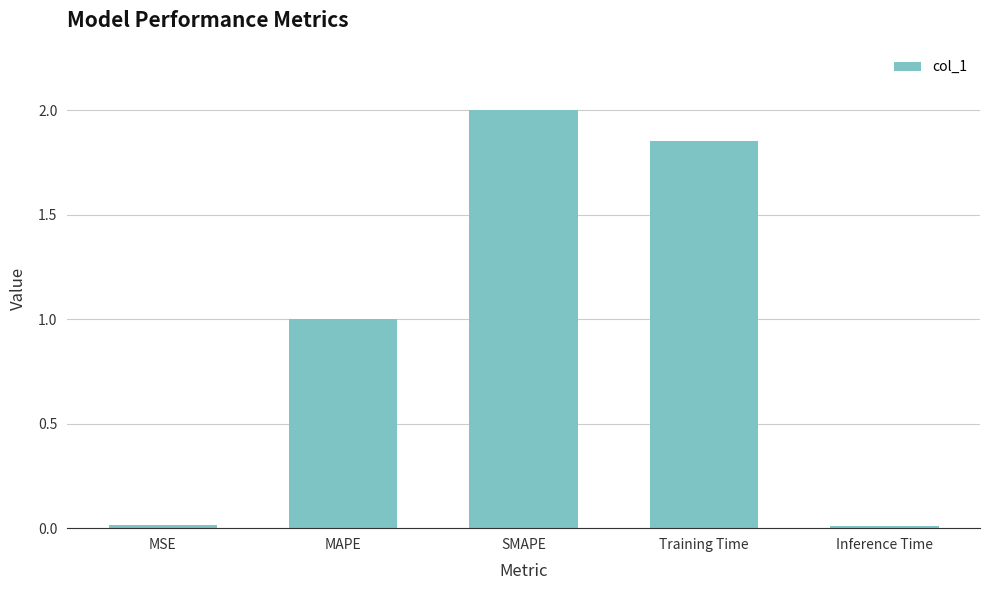

Count the number of data series in this chart.

1